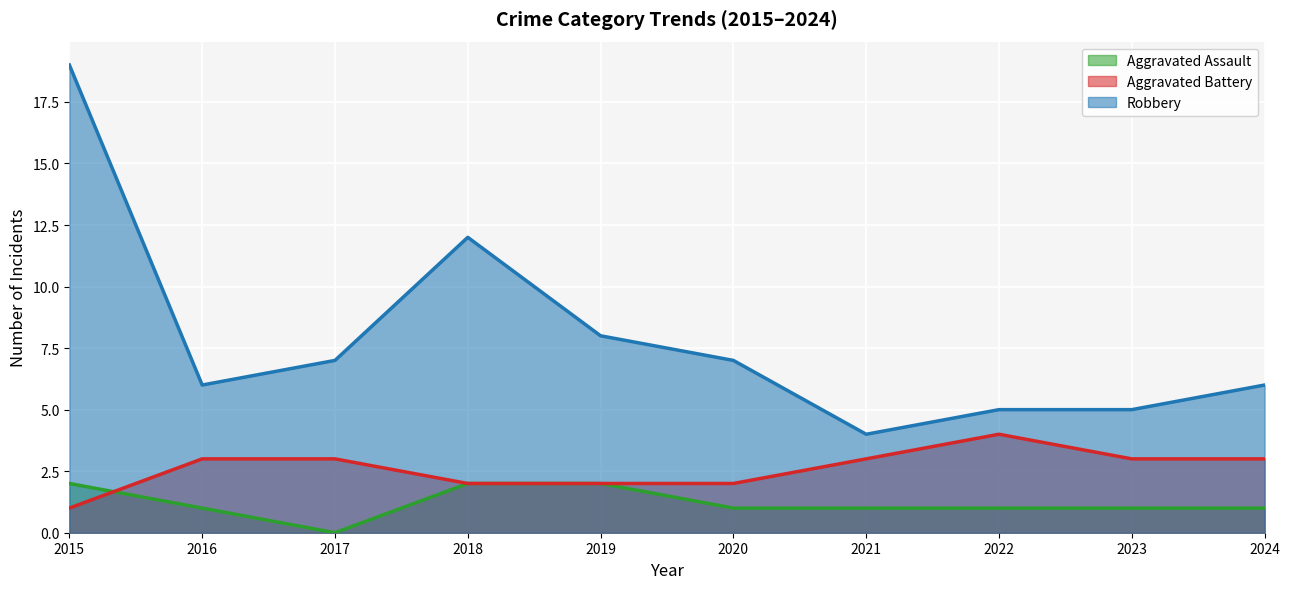

True or false: Robbery and Aggravated Assault intersect in this chart.

False